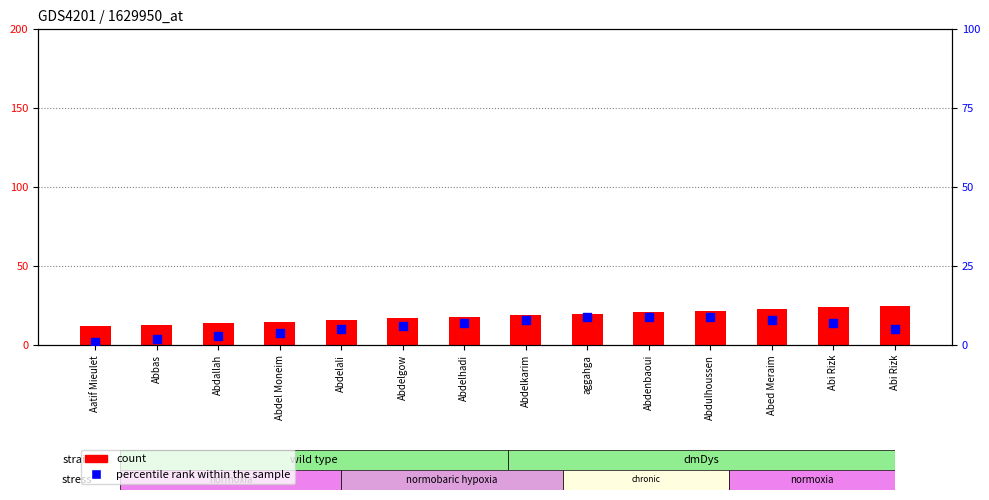

Is the value of percentile rank within the sample at Abdulhoussen greater than the value of count at Aatif Mieulet?

No